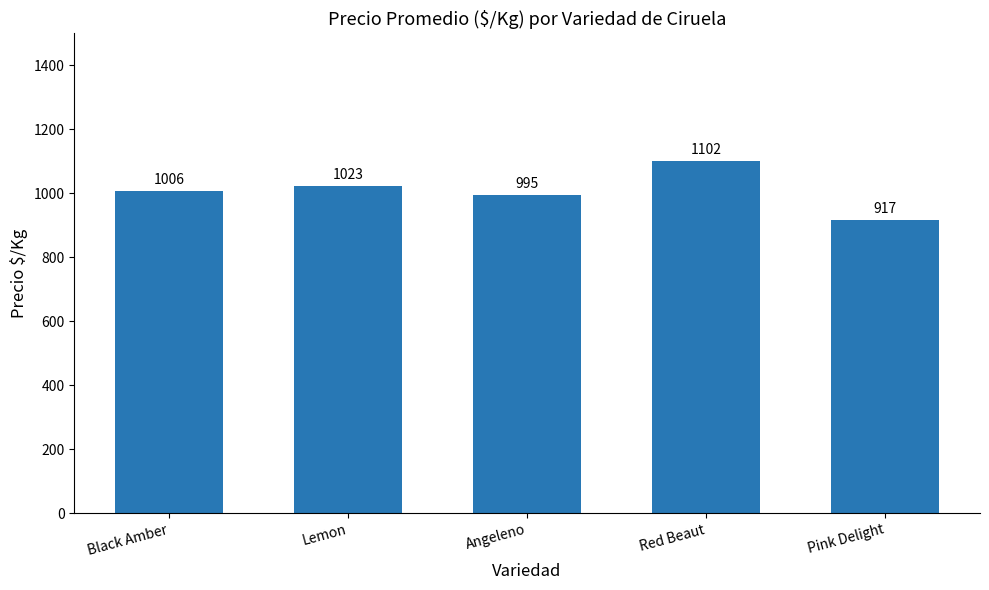

At which category does the chart reach its peak across all series?

Red Beaut